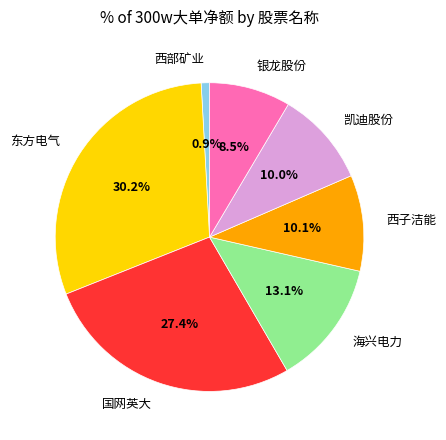

Do 西子洁能 and 银龙股份 together represent more than half of the pie?

No